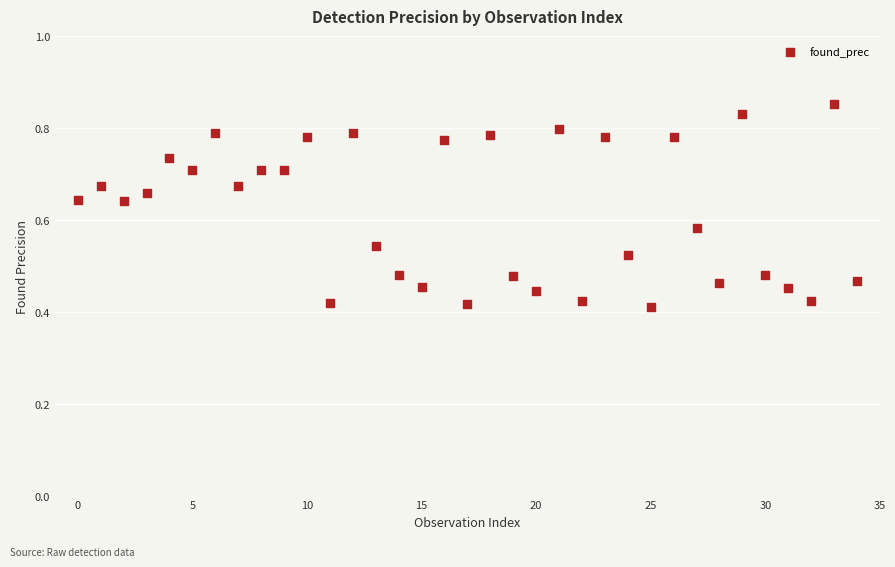

Count the number of points in this scatter plot.

35